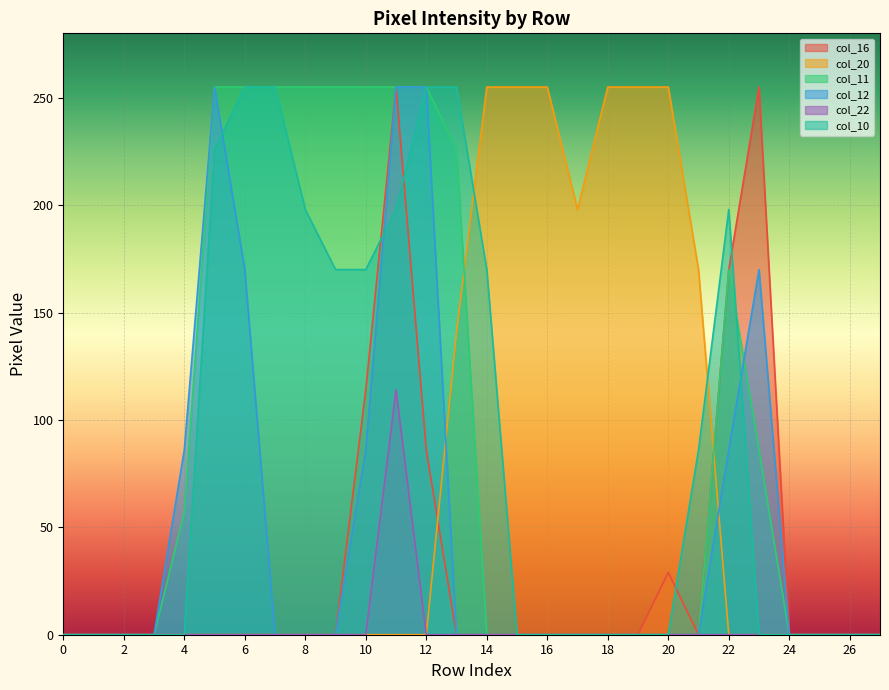

The value of col_11 at 10 is 255. True or false?

True